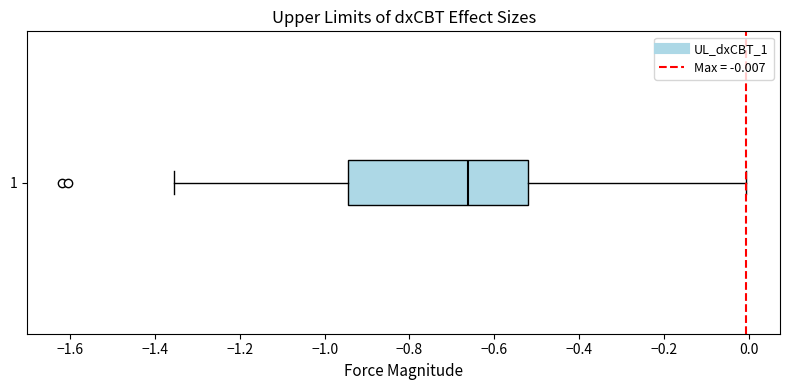

Where is the right edge of the box at y = 1 on the x-axis? The values are not printed on the chart, so give them approximately, as read against the axis.

-0.52